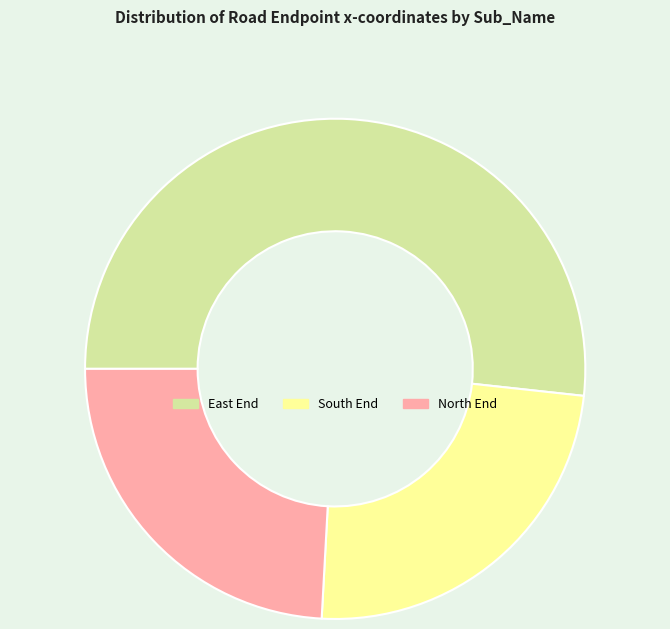

How many slices are in this pie chart?

3